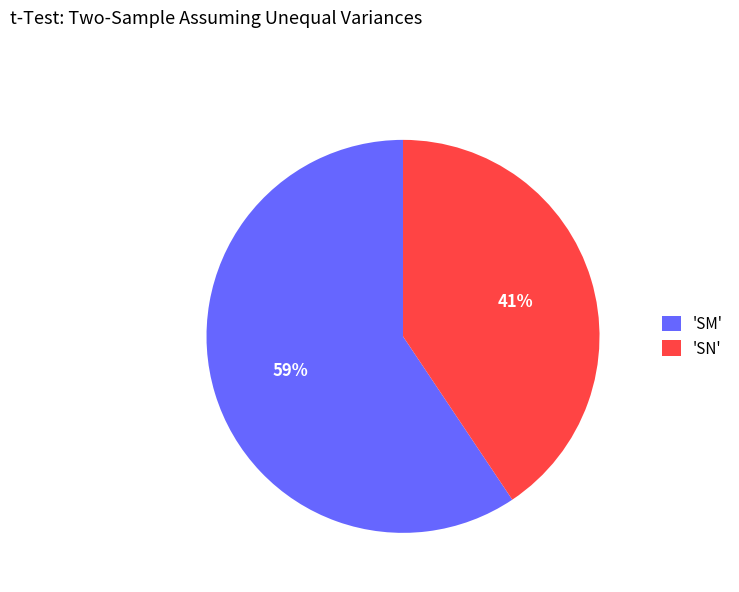

To the nearest percent, what is the combined percentage of 'SN' and 'SM'?

100%